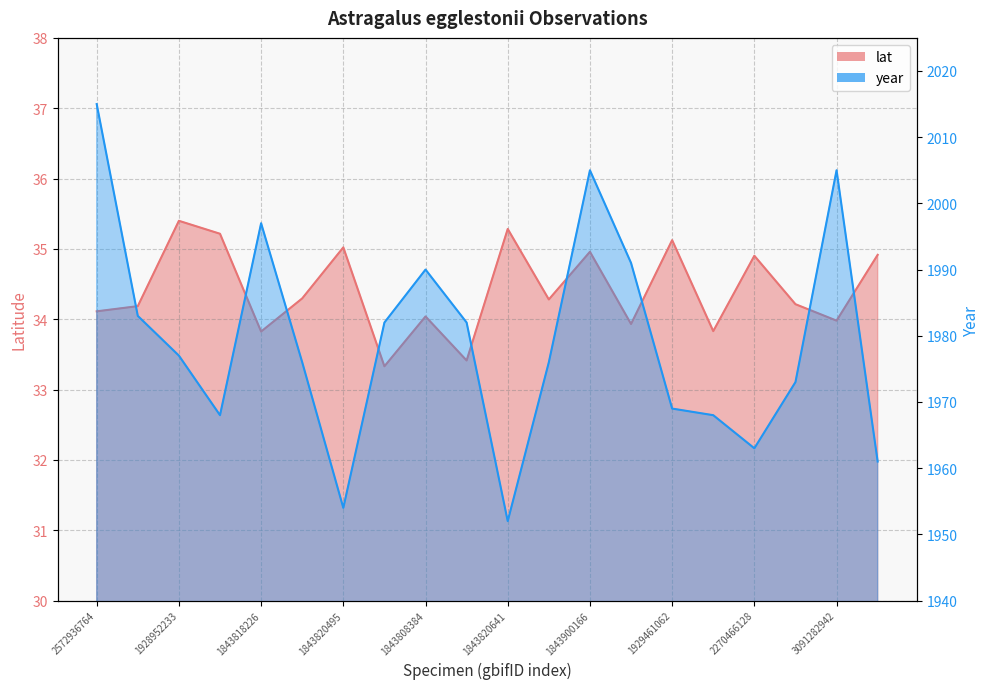

Which series has the largest total across all categories?

year